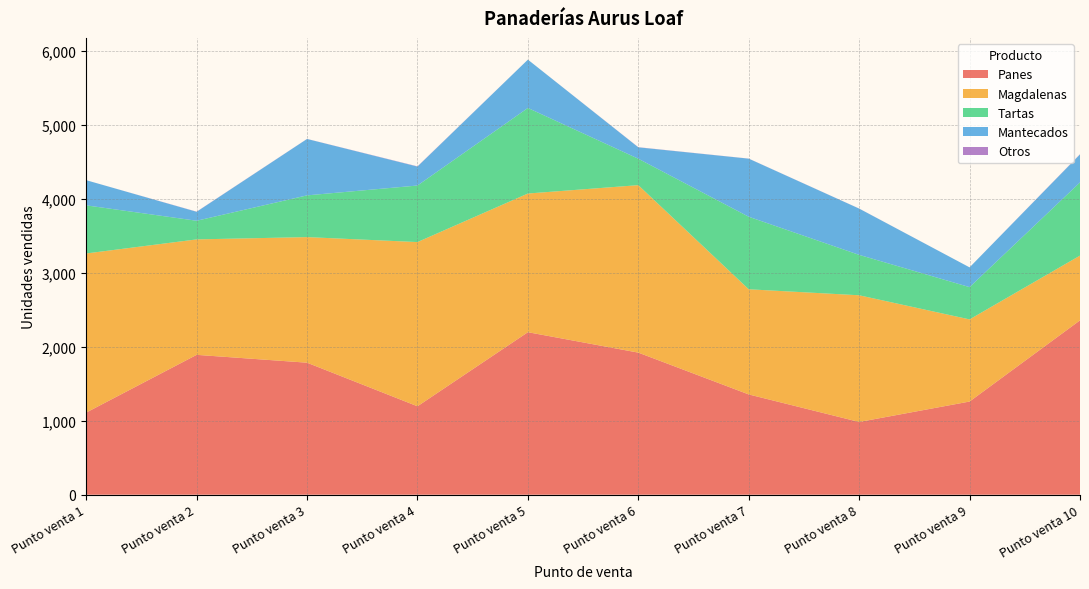

Reading left to right, list all the values displayed in this chart.

Panes: 1110	1890	1784	1195	2196	1920	1355	983	1259	2356
Magdalenas: 2150	1560	1697	2219	1874	2263	1421	1712	1110	875
Tartas: 650	252	564	764	1156	357	980	546	436	989
Mantecados: 340	121	762	256	653	154	785	625	267	378
Otros: 0	2	1	3	0	2	1	1	0	3